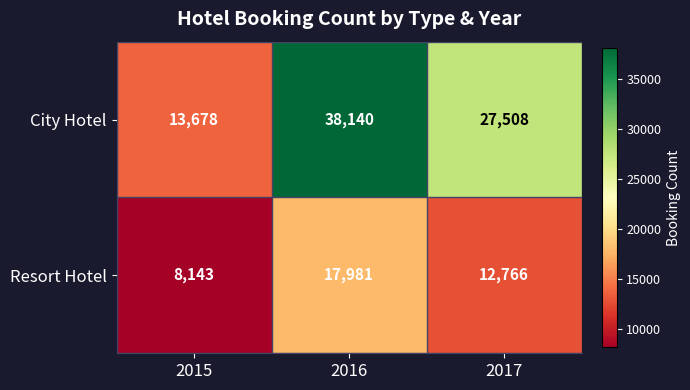

Is it true that Resort Hotel equals 3004 at 2015?

False